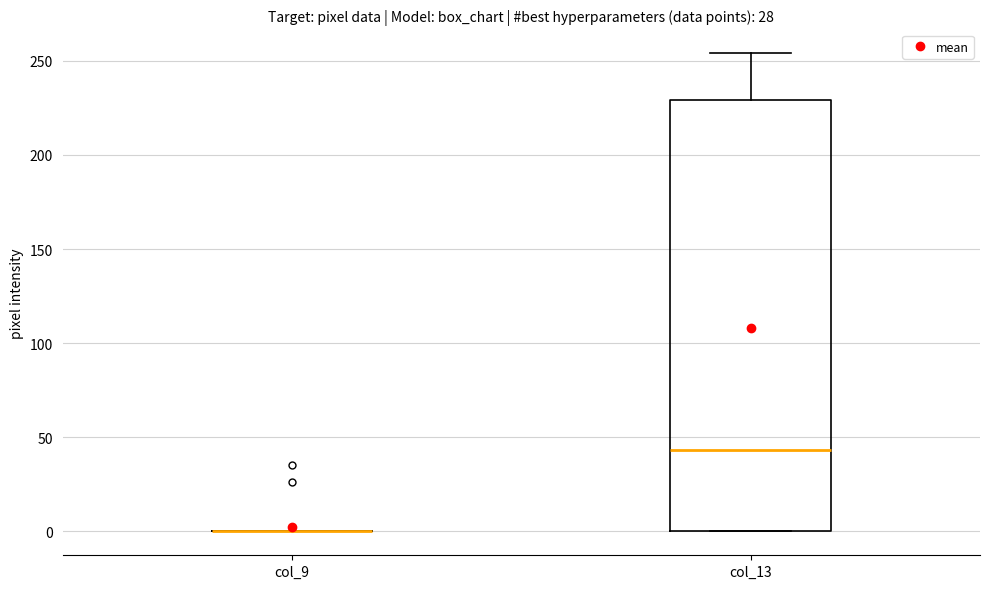

Reading left to right, read every box against the y-axis: the position of its median line, the range the box covers, and the ends of its whiskers. The values are not printed on the chart, so give them approximately, as read against the axis.

col_9: box collapsed to a line at 0, whiskers 0 to 0
col_13: median 45, box 0 to 230, whiskers 0 to 255